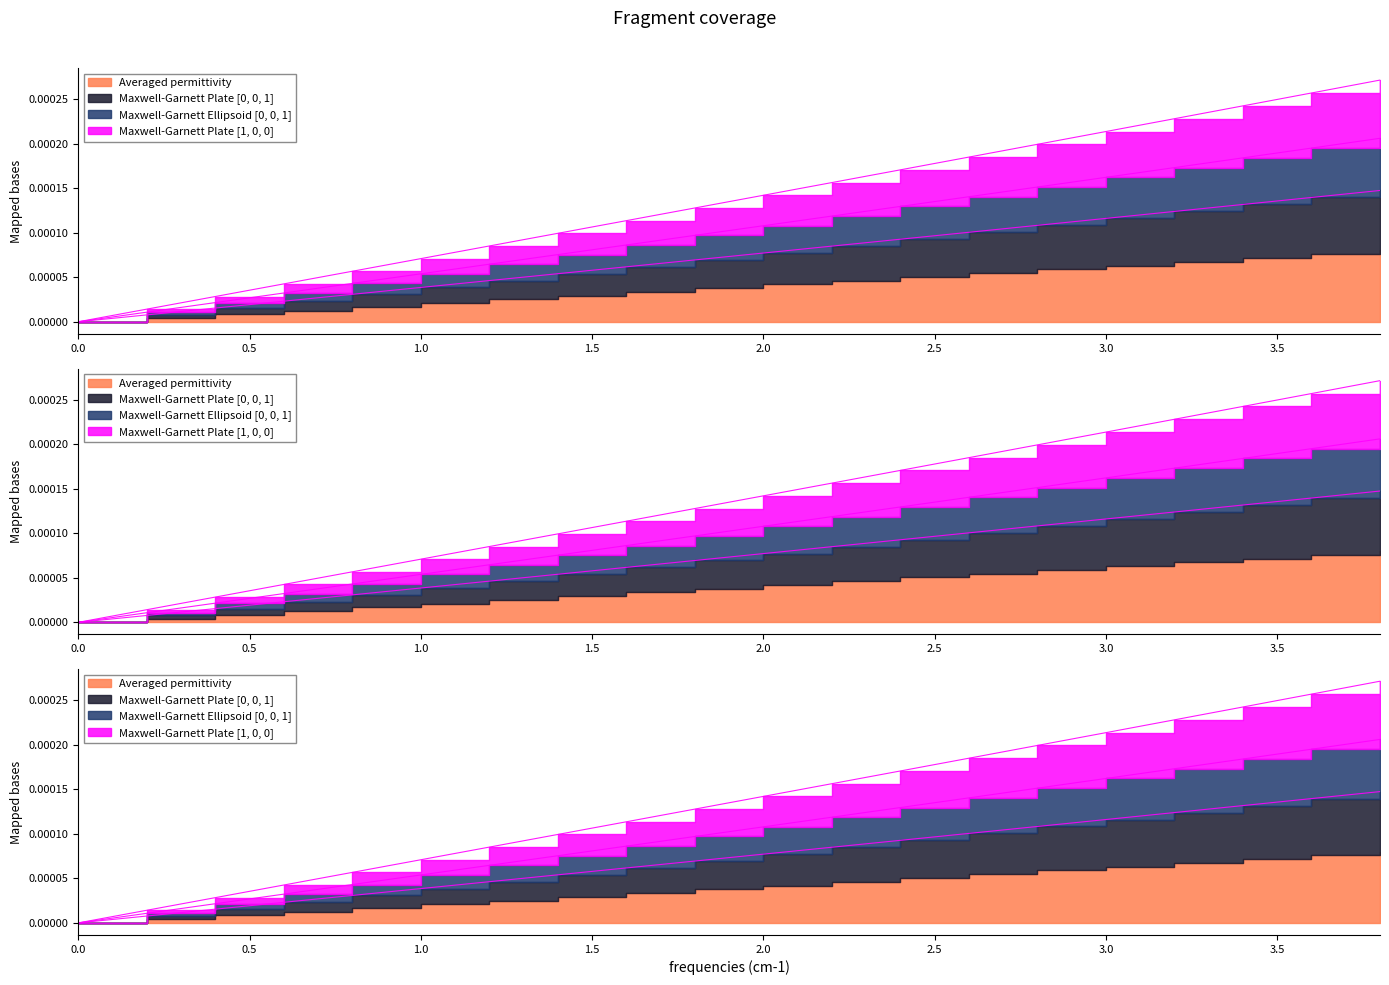

True or false: Maxwell-Garnett Ellipsoid [0, 0, 1] has a value of 0.0 at 1.0.

False